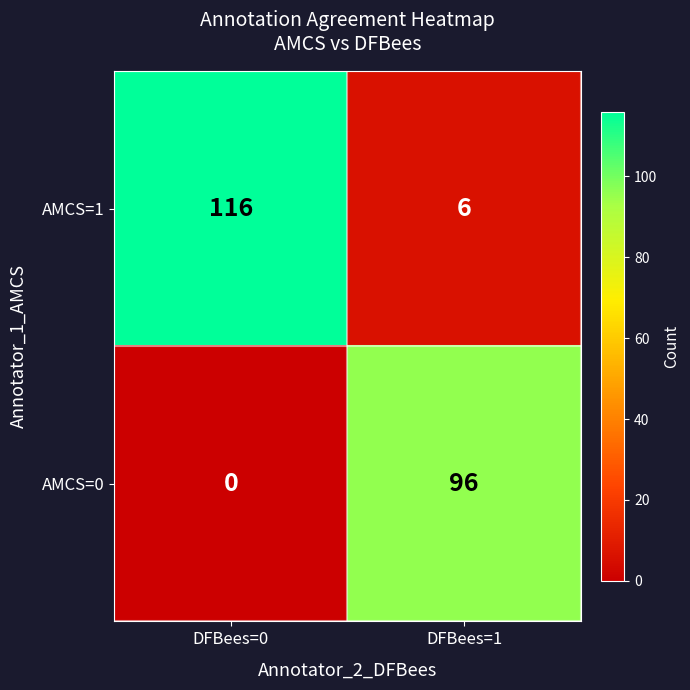

What is the spread (max minus min) of values at DFBees=0?

116